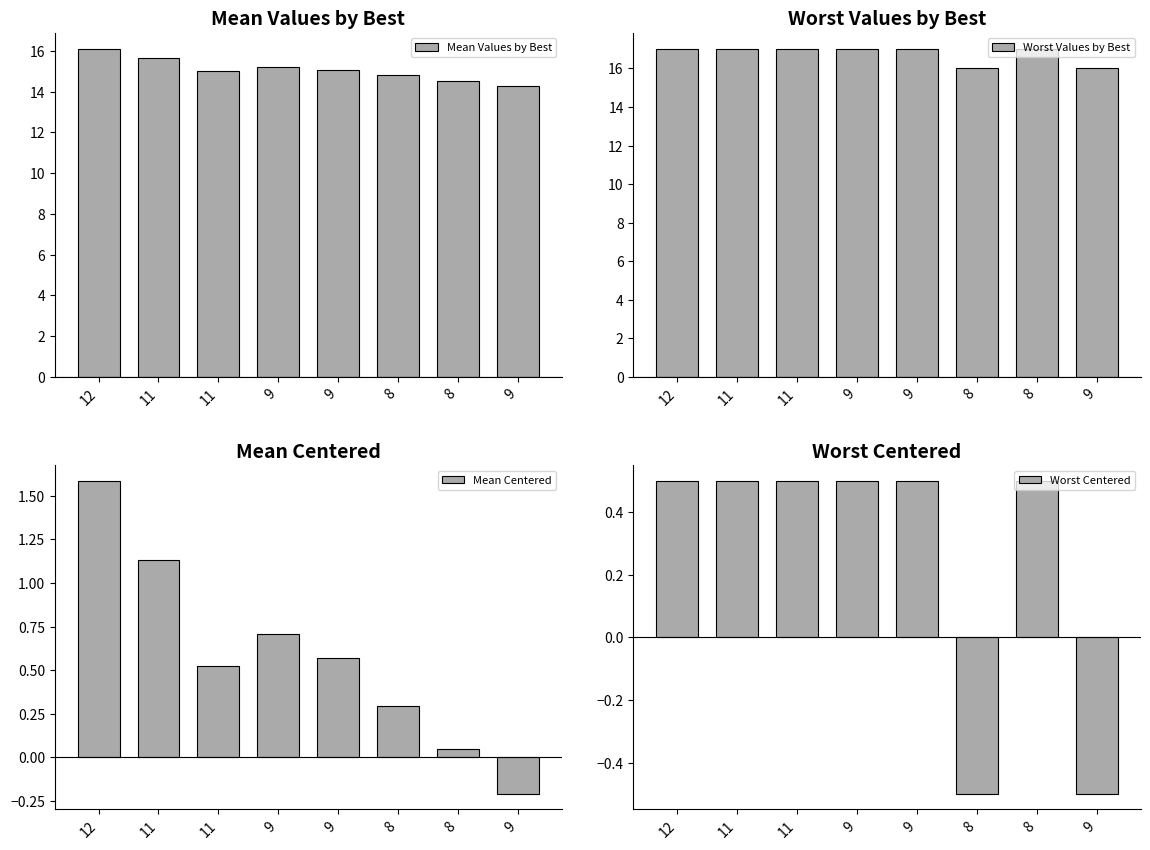

What are all the series names shown in the legend?

Mean Values by Best, Worst Values by Best, Mean Centered, Worst Centered